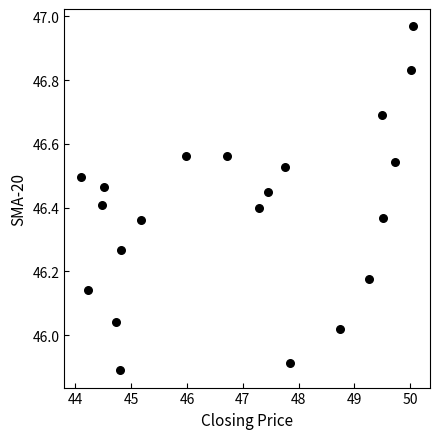

What is the range of Y values (max minus min)?

1.1